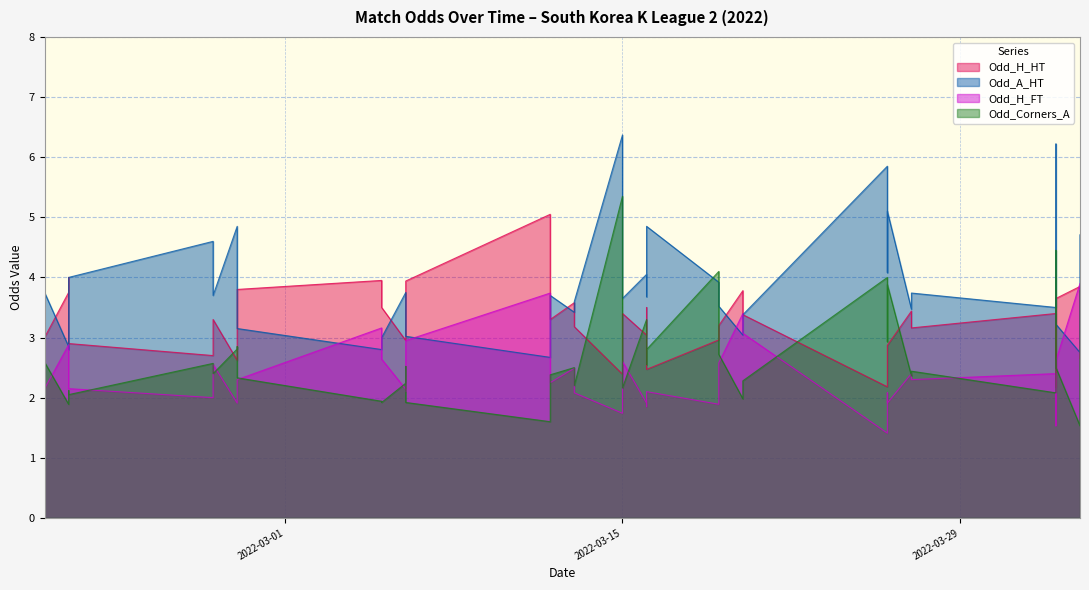

Reading right to left, list all the values displayed in this chart.

Odd_H_HT: 2.6	3.9	3.6	2.2	3.4	3.2	3.4	2.9	2.8	2.2	3.4	3.5	3.8	3.2	3.0	2.5	3.5	3.0	3.4	2.4	3.2	3.6	3.3	4.0	5.0	3.9	3.1	3.0	3.5	4.0	3.8	3.2	2.6	3.3	2.7	2.9	4.0	3.8	3.0	2.1
Odd_A_HT: 4.7	2.8	3.2	6.2	3.5	3.7	3.5	5.1	4.1	5.8	3.4	3.2	3.0	3.5	3.9	4.8	3.7	4.0	3.6	6.4	3.6	3.4	3.7	3.1	2.7	3.0	3.8	3.8	3.0	2.8	3.1	3.6	4.8	3.7	4.6	4.0	2.8	2.9	3.8	5.0
Odd_H_FT: 2.7	3.9	2.6	1.5	2.4	2.3	2.4	1.9	2.1	1.4	3.1	3.2	3.4	2.6	1.9	2.1	1.9	1.9	2.6	1.7	2.1	2.5	2.2	2.7	3.7	3.0	2.1	2.1	2.6	3.2	2.3	1.9	1.9	2.5	2.0	2.1	2.7	2.9	2.1	1.5
Odd_Corners_A: 3.8	1.5	2.5	4.5	2.1	2.4	2.4	3.9	2.9	4.0	2.3	2.2	2.0	2.7	4.1	2.8	2.5	3.3	2.2	5.3	2.2	2.5	2.4	1.8	1.6	1.9	2.5	2.2	1.9	1.9	2.3	2.9	2.8	2.4	2.6	2.0	2.1	1.9	2.6	0.0